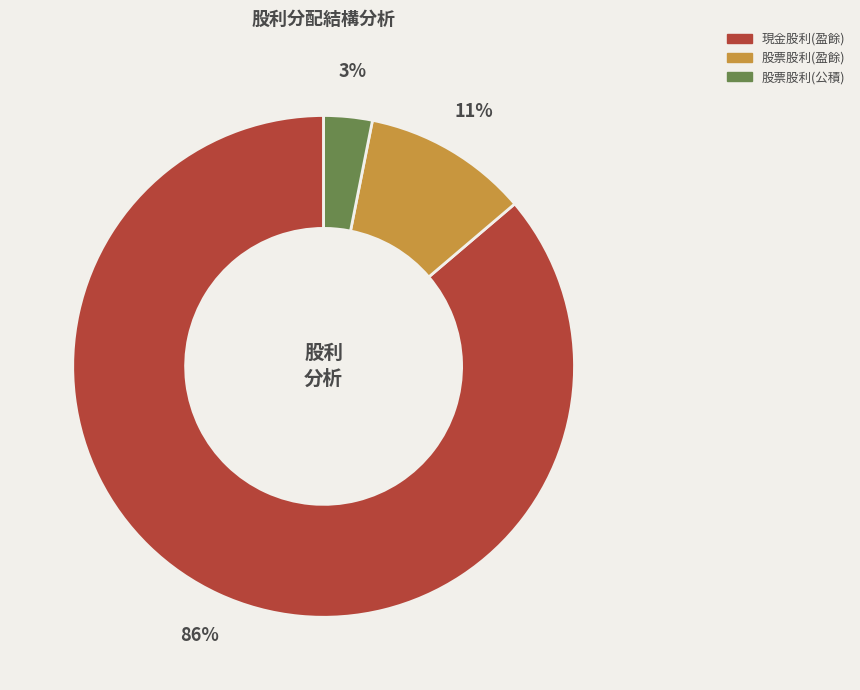

Is there any slice that represents more than half of the pie?

Yes